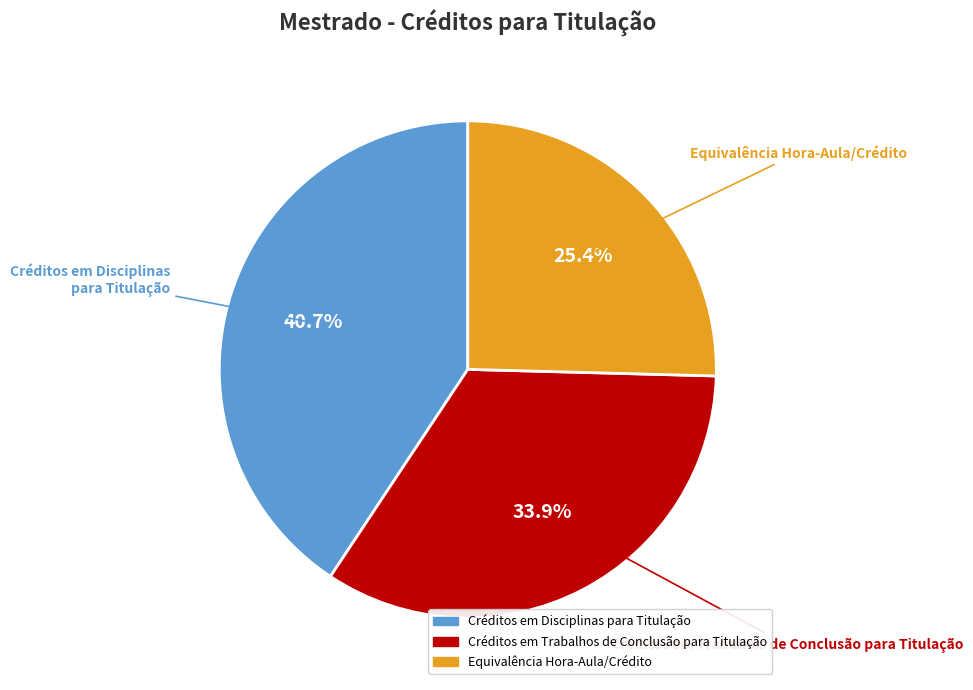

To the nearest percent, what portion does Créditos em Disciplinas para Titulação represent?

41%